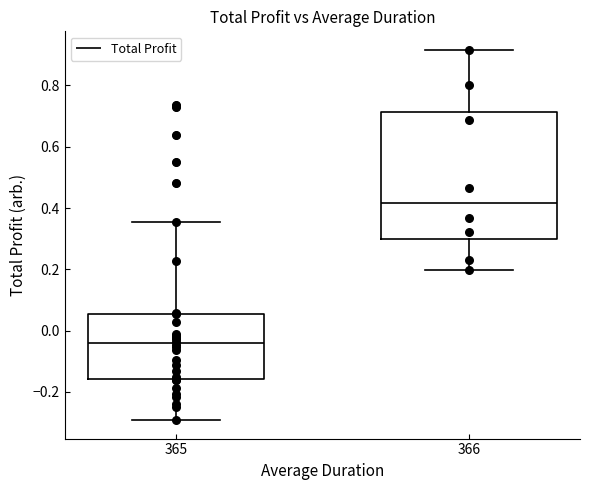

Where is the lower edge of the box at x = 366 on the y-axis? The values are not printed on the chart, so give them approximately, as read against the axis.

0.30